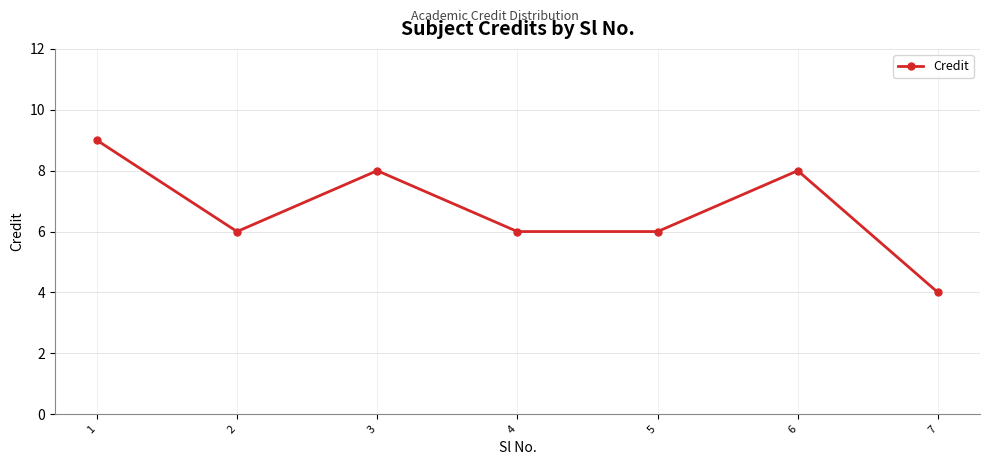

Between 3 and 5, which is larger?

3